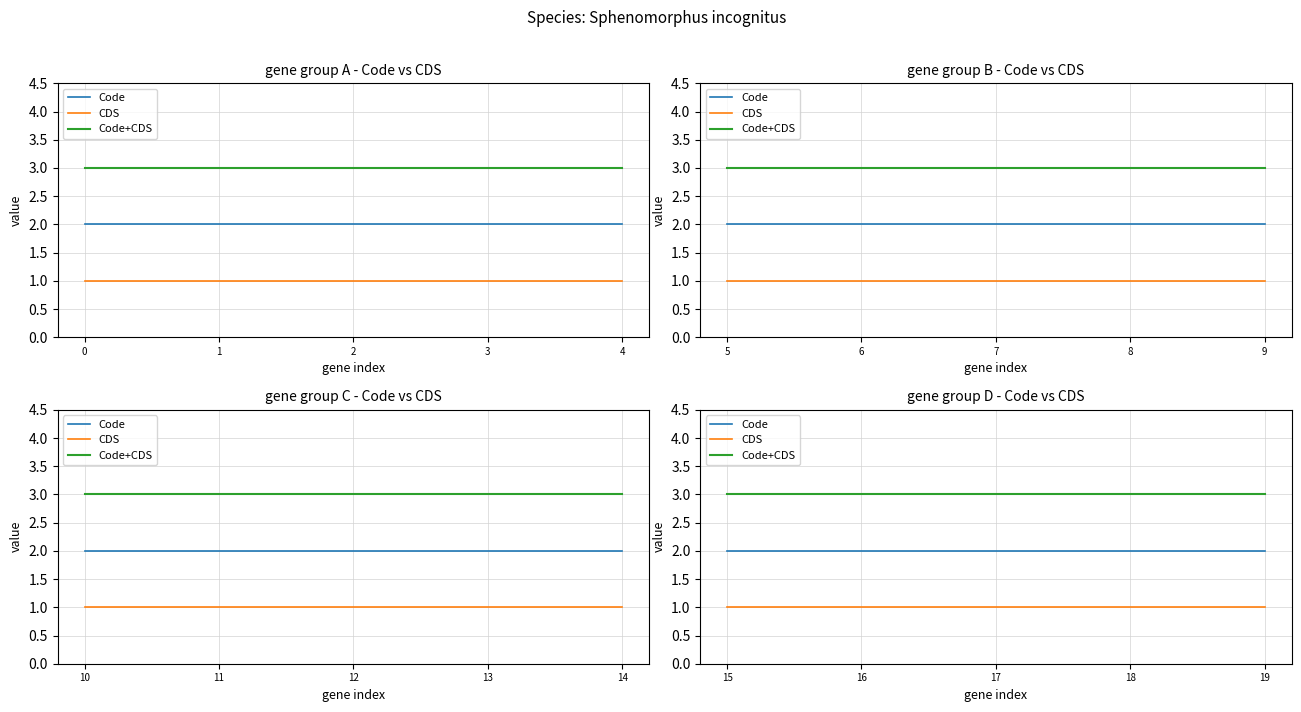

Rank the categories by CDS value from lowest to highest.

15, 16, 17, 18, 19